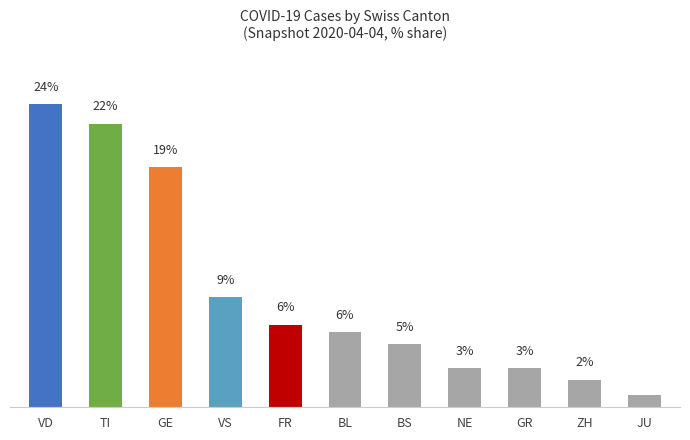

Reading left to right, transcribe all the data shown in this chart.

VD=23.8	TI=22.2	GE=18.8	VS=8.6	FR=6.5	BL=5.9	BS=4.9	NE=3.1	GR=3.1	ZH=2.2	JU=0.9